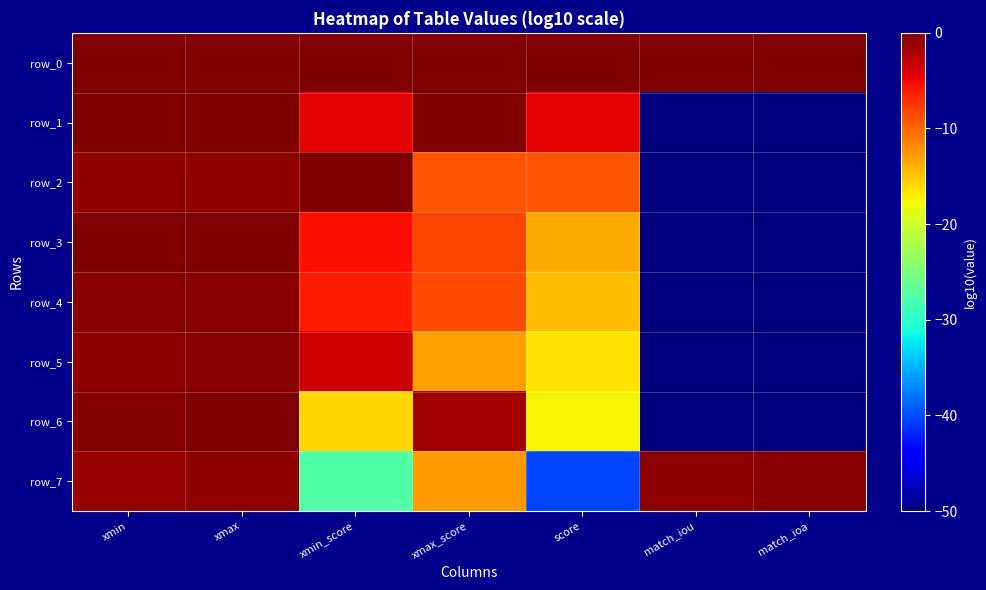

The row_3 series shows -6.2 at score. True or false?

False